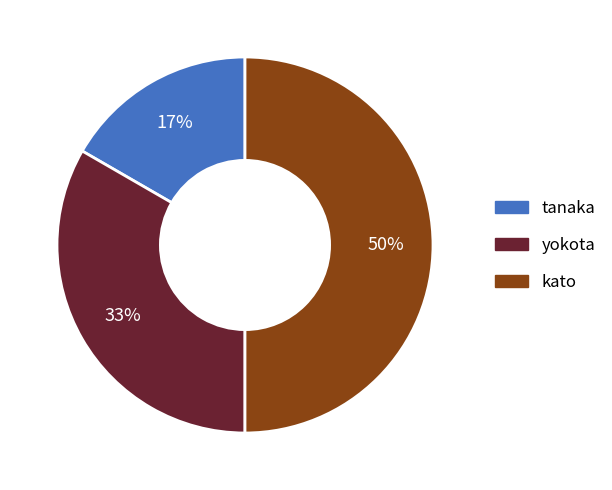

Combined, do yokota and kato account for over 50%?

Yes